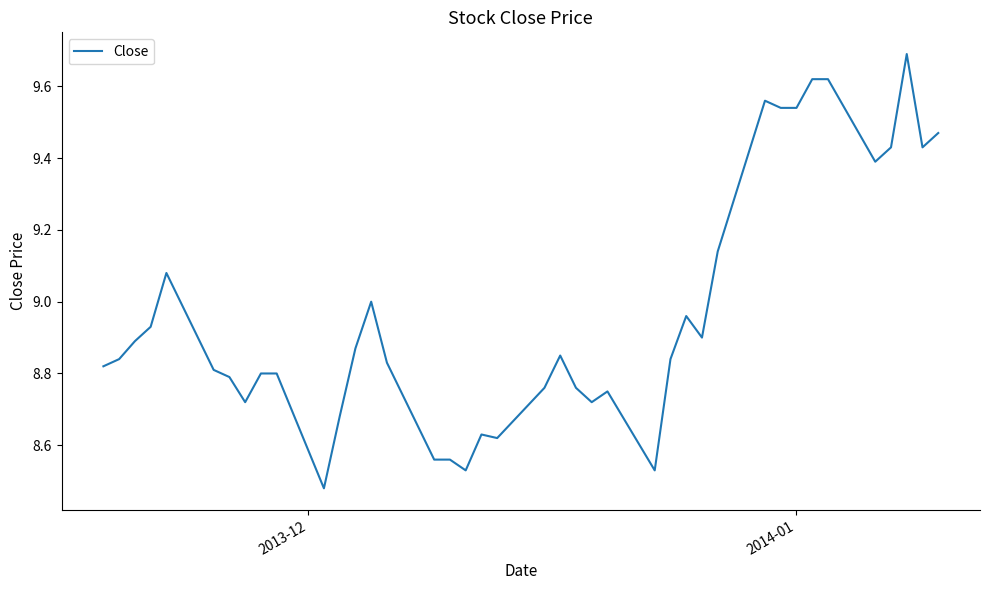

What is the difference between the maximum and minimum values?

1.2